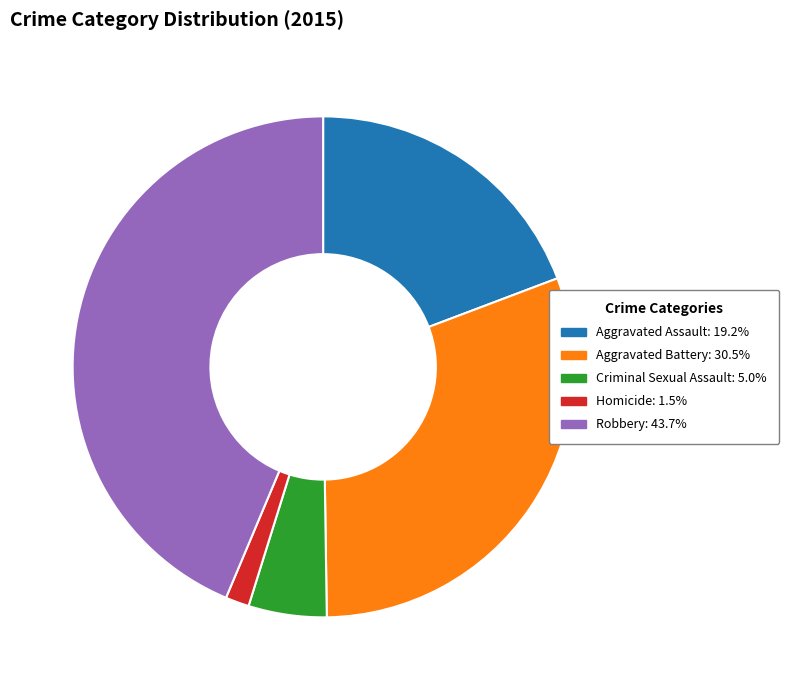

Approximately how many times larger is the value at Robbery: 43.7% compared to Aggravated Battery: 30.5%?

1.4